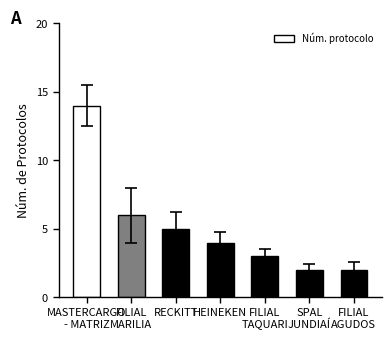

What is the average value?

5